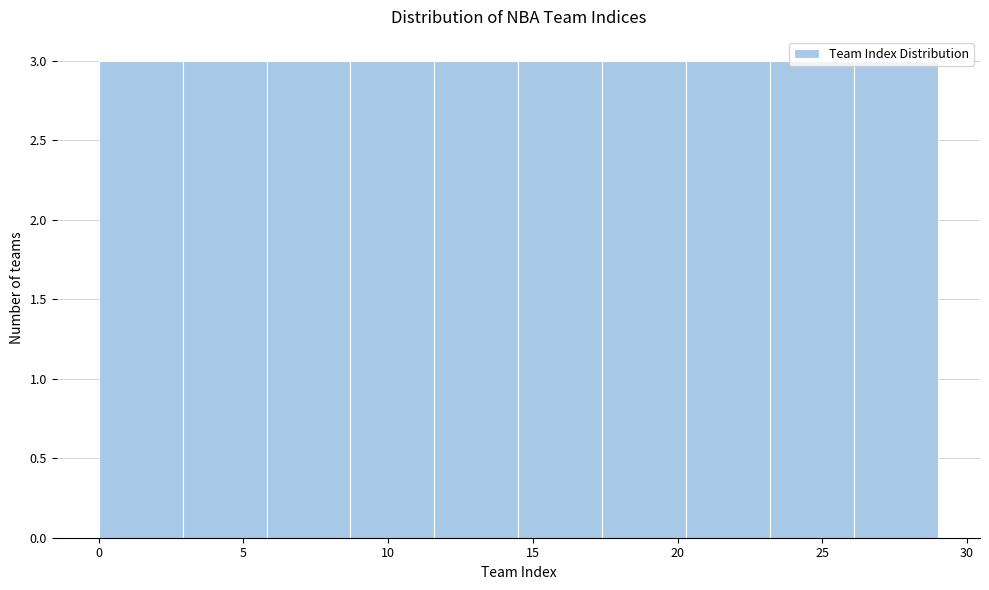

Reading left to right, transcribe this chart: for each bar, give the range it covers on the x-axis and its height. Neither the bar edges nor the heights are printed on the chart, so give them approximately, as read against the axes.

0.0 to 2.9: 3
2.9 to 5.8: 3
5.8 to 8.7: 3
8.7 to 11.6: 3
11.6 to 14.5: 3
14.5 to 17.4: 3
17.4 to 20.3: 3
20.3 to 23.2: 3
23.2 to 26.1: 3
26.1 to 29.0: 3